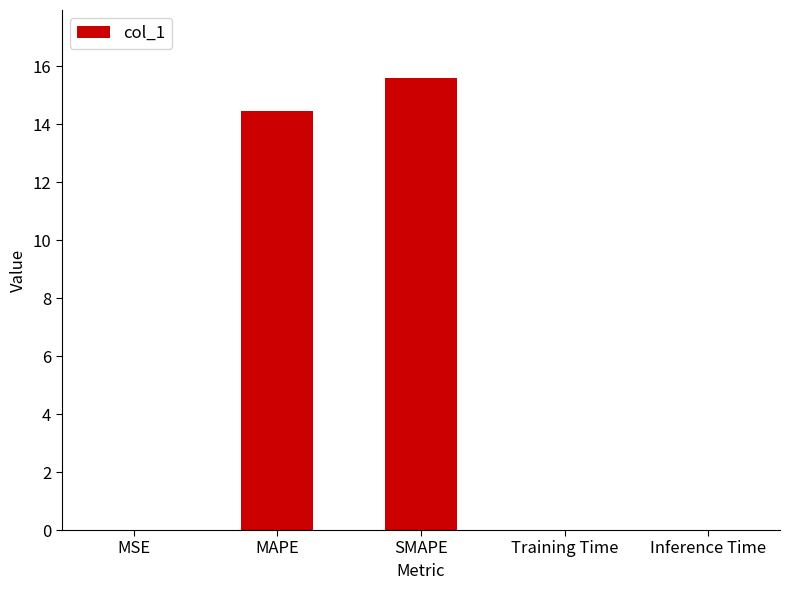

The chart shows a value of 15.6 at SMAPE. True or false?

True